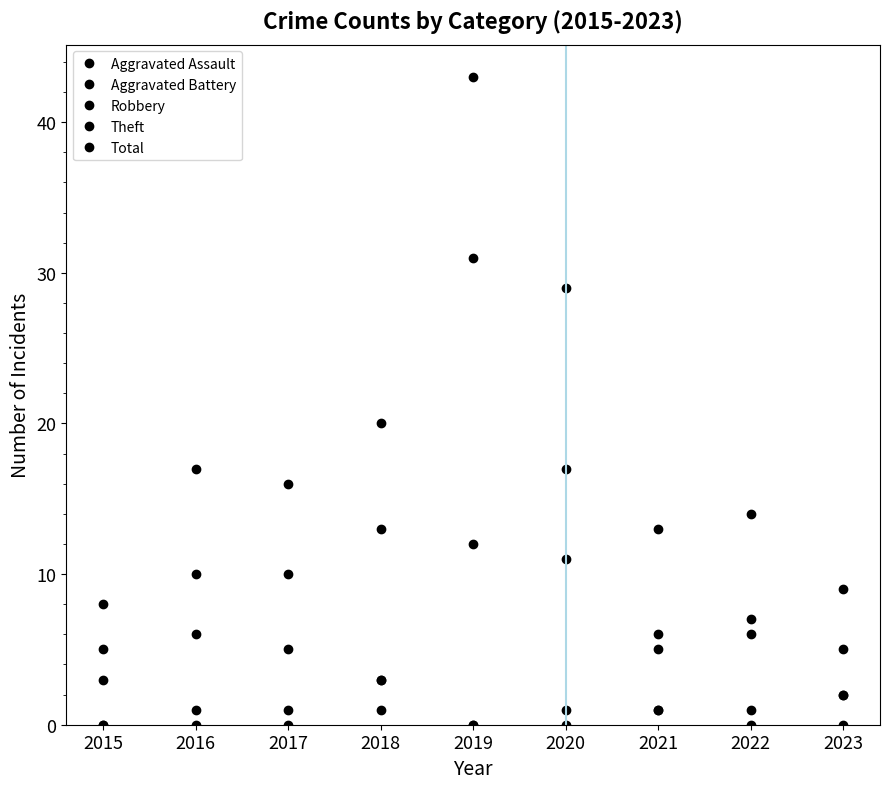

At which label does Aggravated Battery reach its peak?

2023